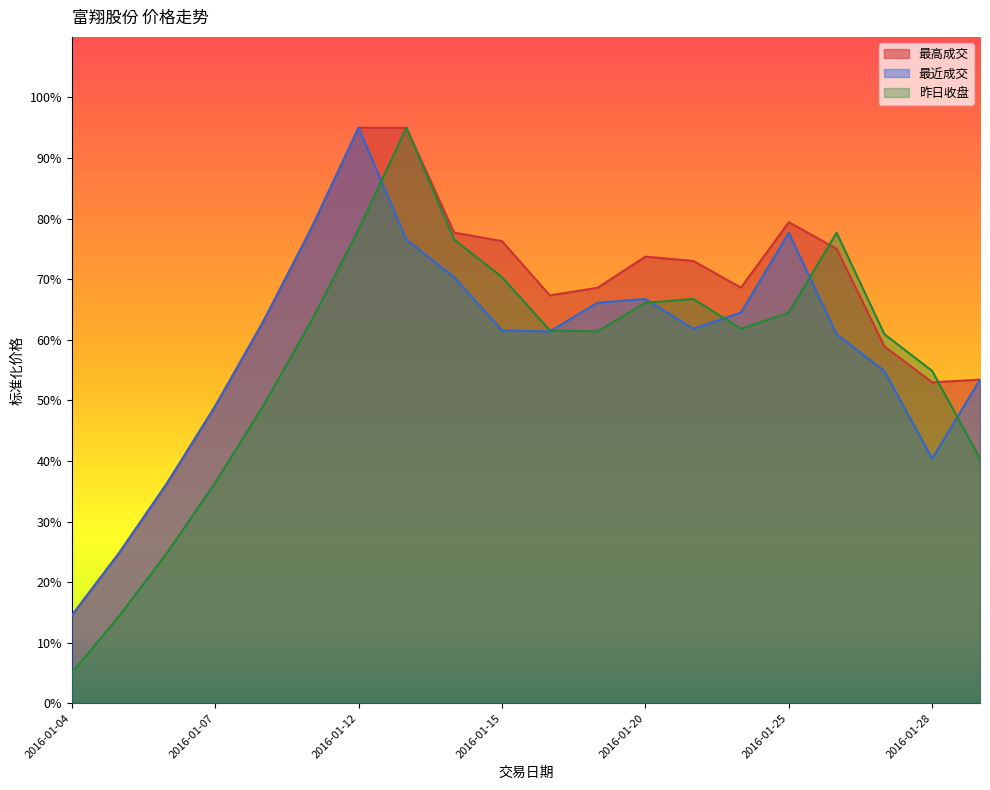

Is it true that 昨日收盘 equals 33.8 at 2016-01-25?

False